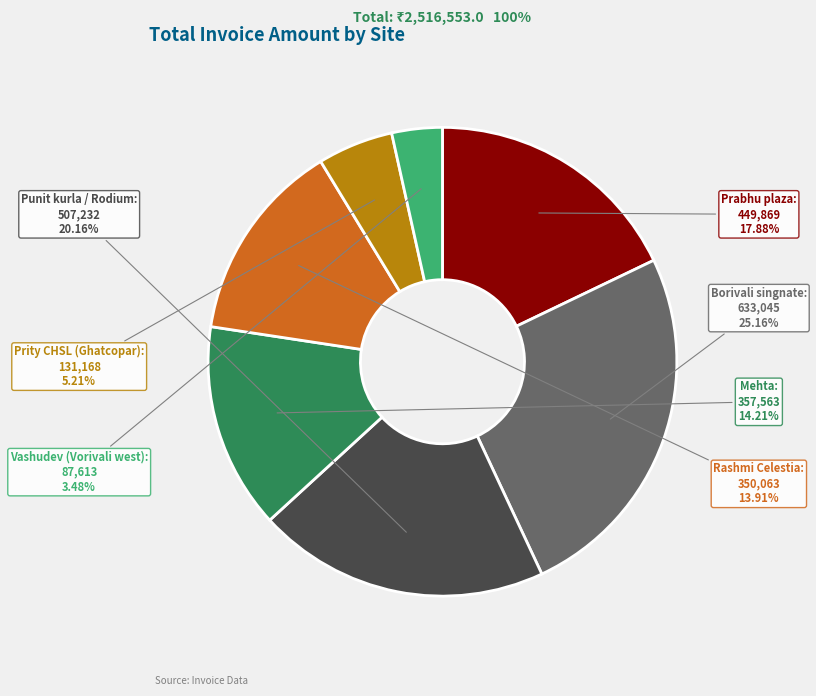

To the nearest percent, what percentage of the pie is Rashmi Celestia?

14%